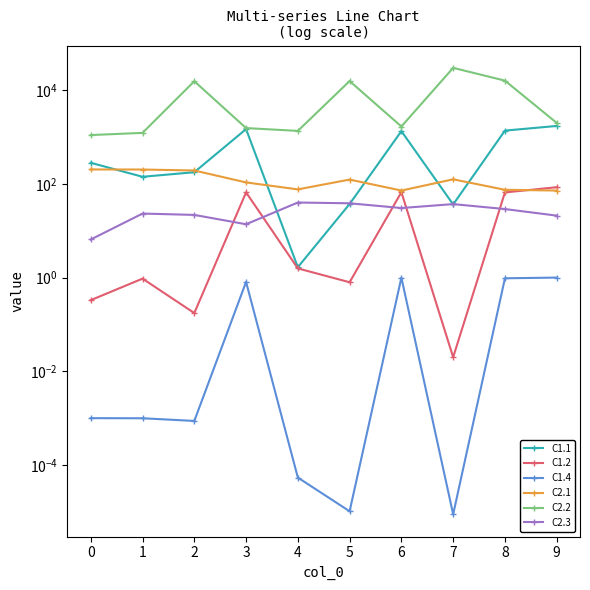

At which category does C1.2 reach its first local peak?

1